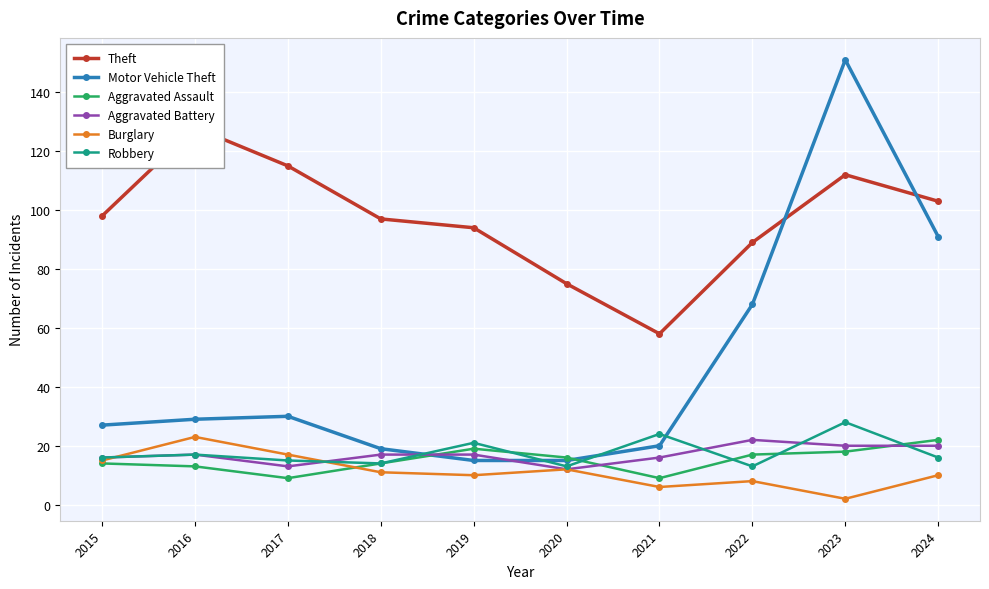

What is the spread (max minus min) of values at 2023?

149